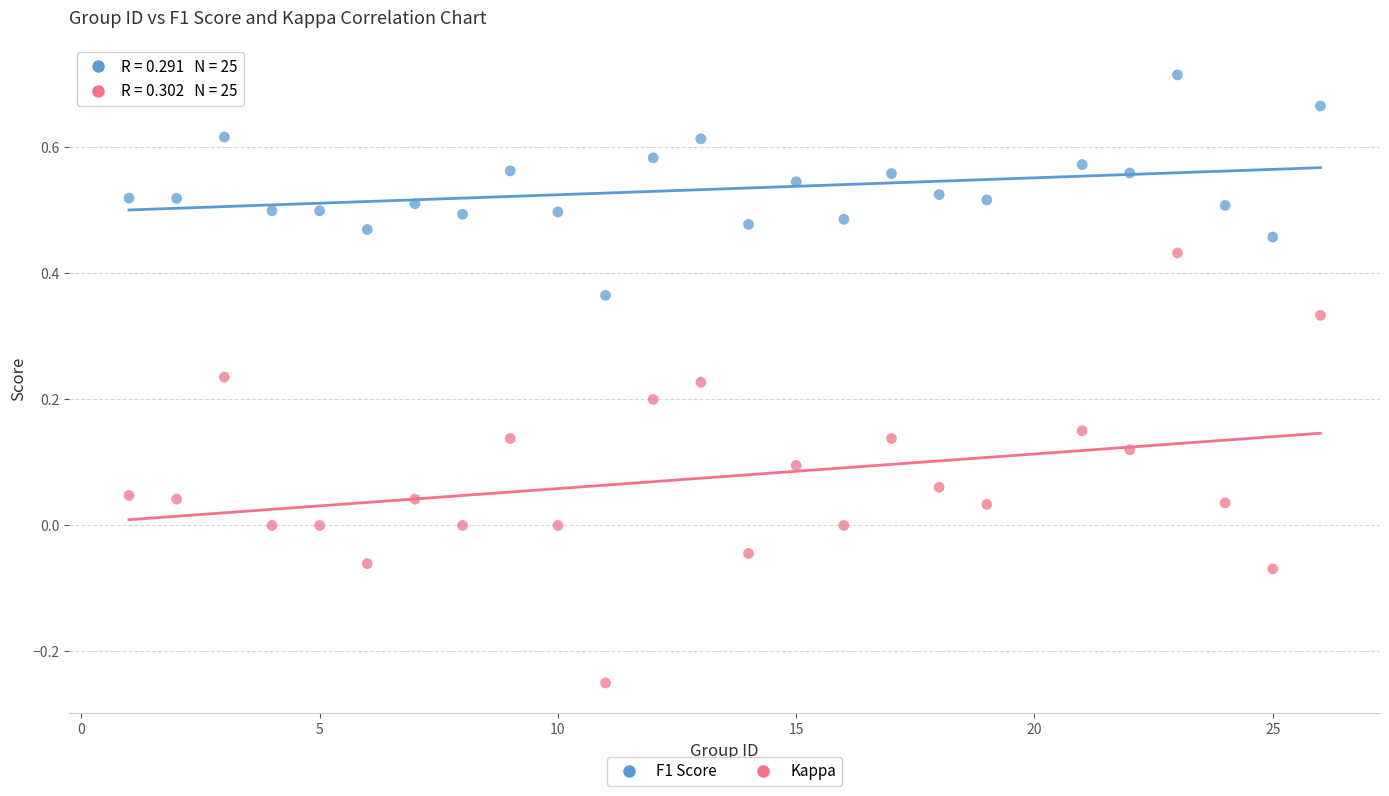

Across all data points, what is the range of X values (max minus min)?

25.0